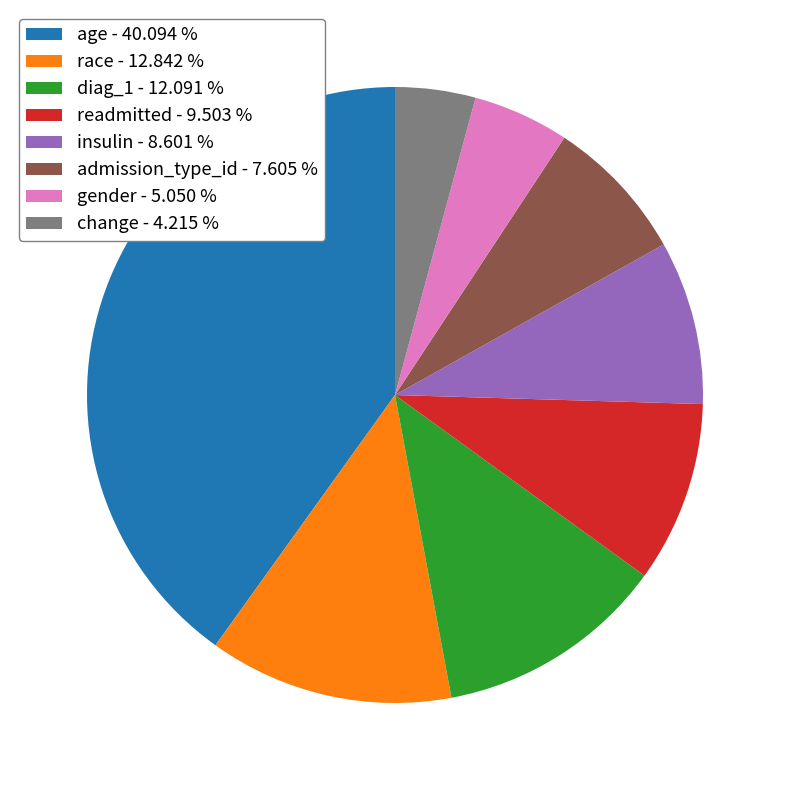

The admission_type_id slice represents 8% of the pie. True or false?

True